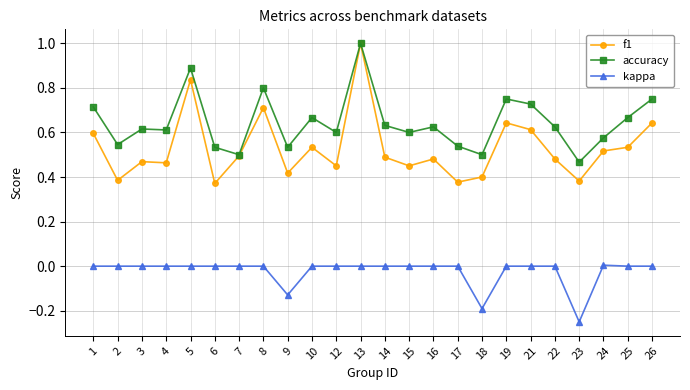

True or false: accuracy and kappa intersect in this chart.

False